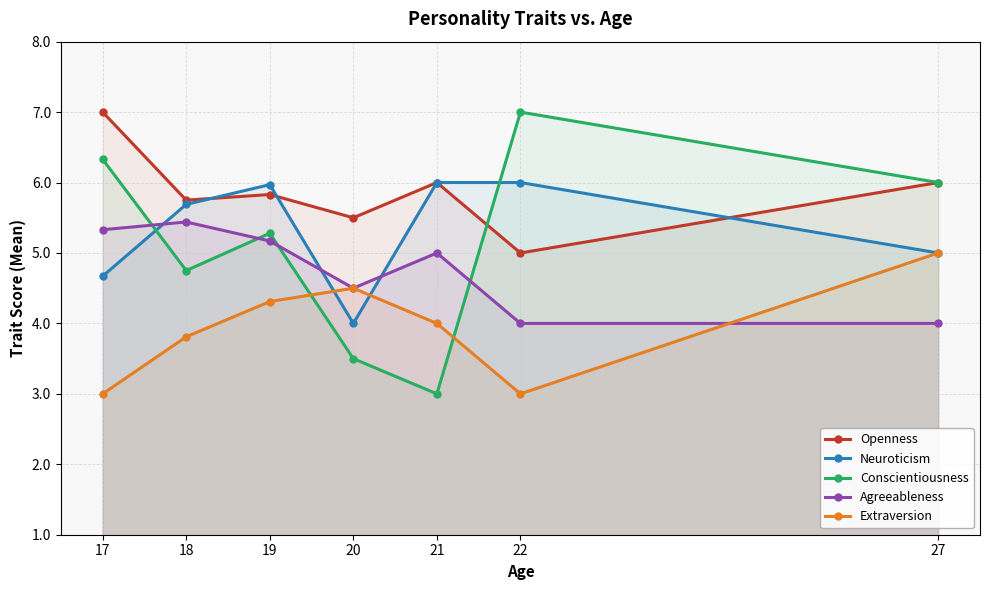

How many lines are shown in the chart?

5